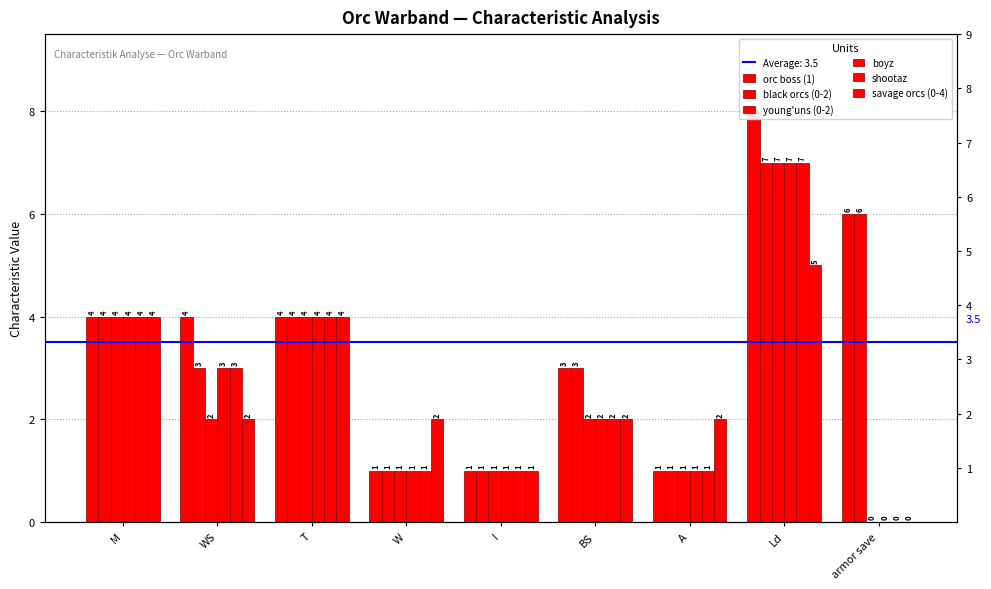

What is the total value across all series at BS?

14